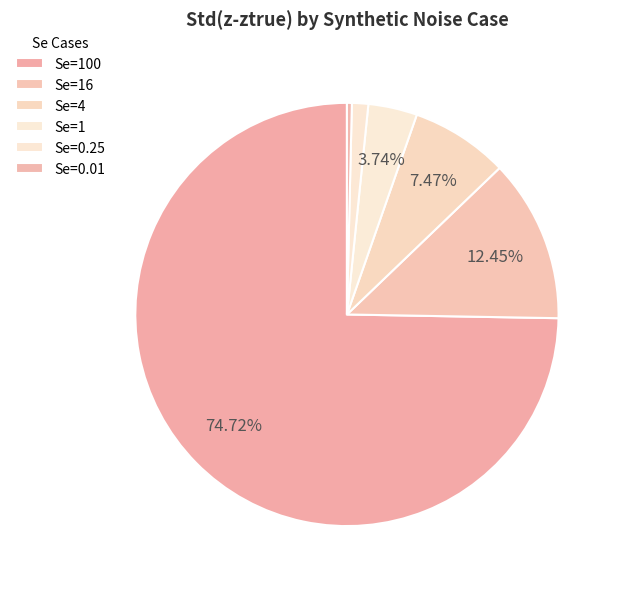

True or false: Se=1 accounts for 1% of the total.

False